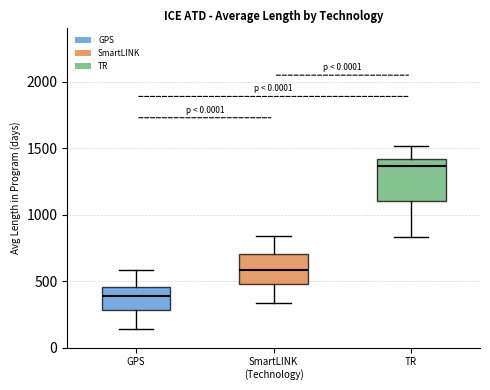

Where is the upper edge of the box for SmartLINK (Technology) on the y-axis? The values are not printed on the chart, so give them approximately, as read against the axis.

700